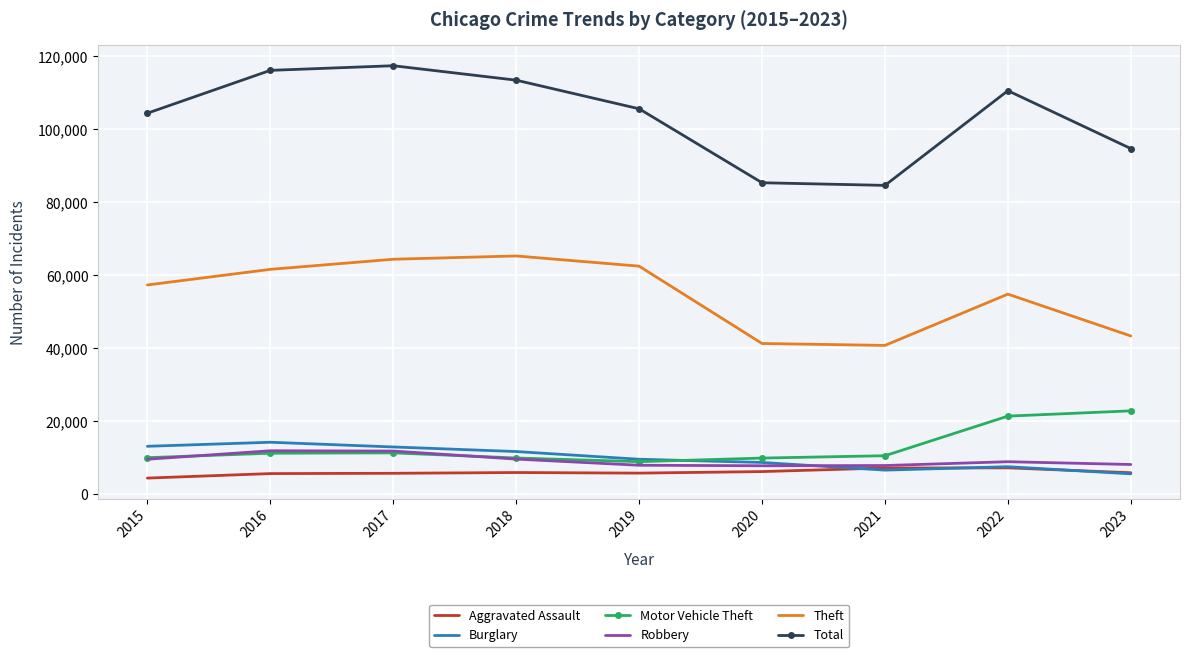

Is the value of Motor Vehicle Theft at 2022 greater than the value of Burglary at 2015?

Yes